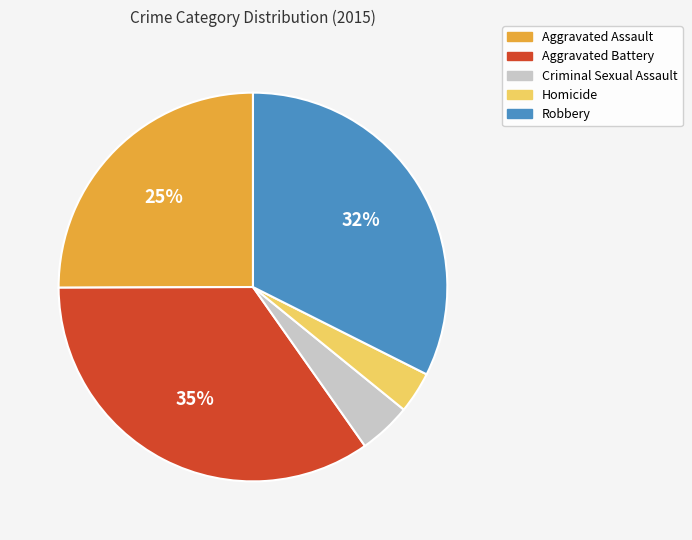

Is it true that Criminal Sexual Assault is 4% of the pie?

True